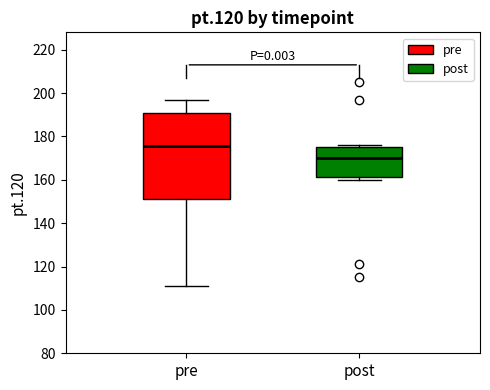

Which box has the lowest median line?

post